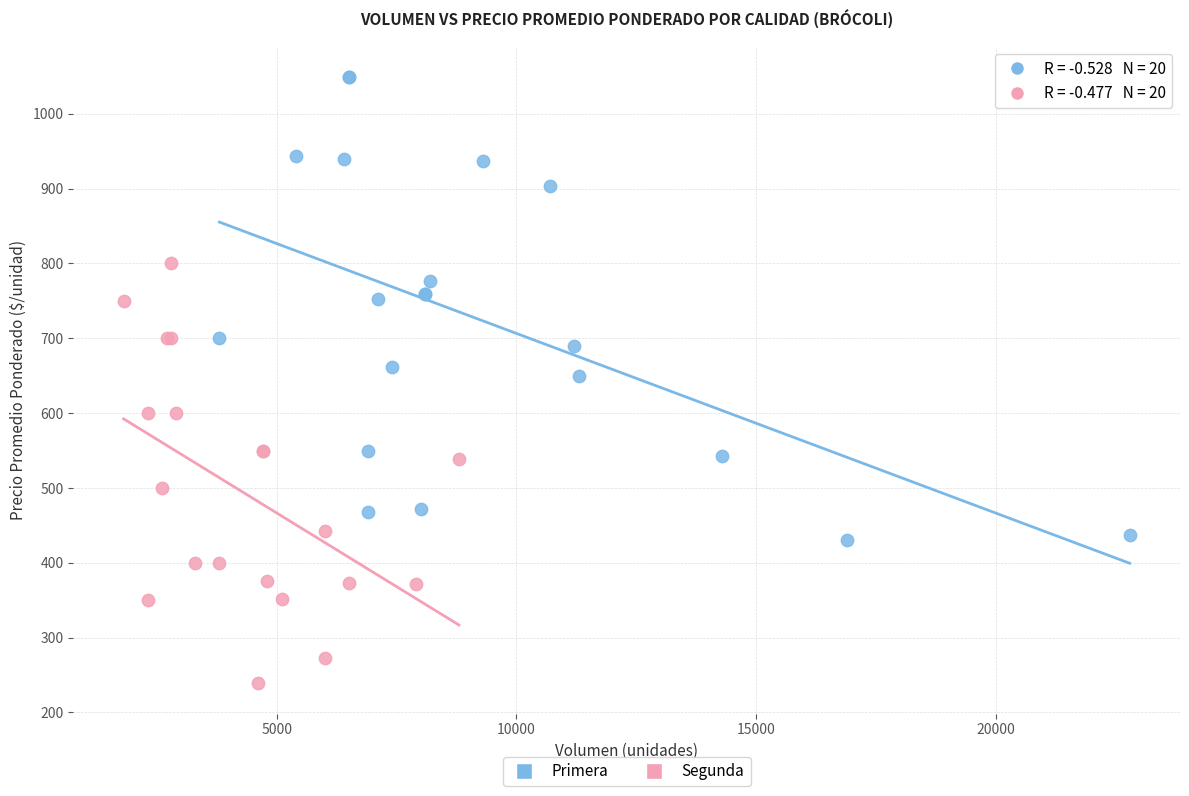

What are all the series names shown in the legend?

Primera, Segunda